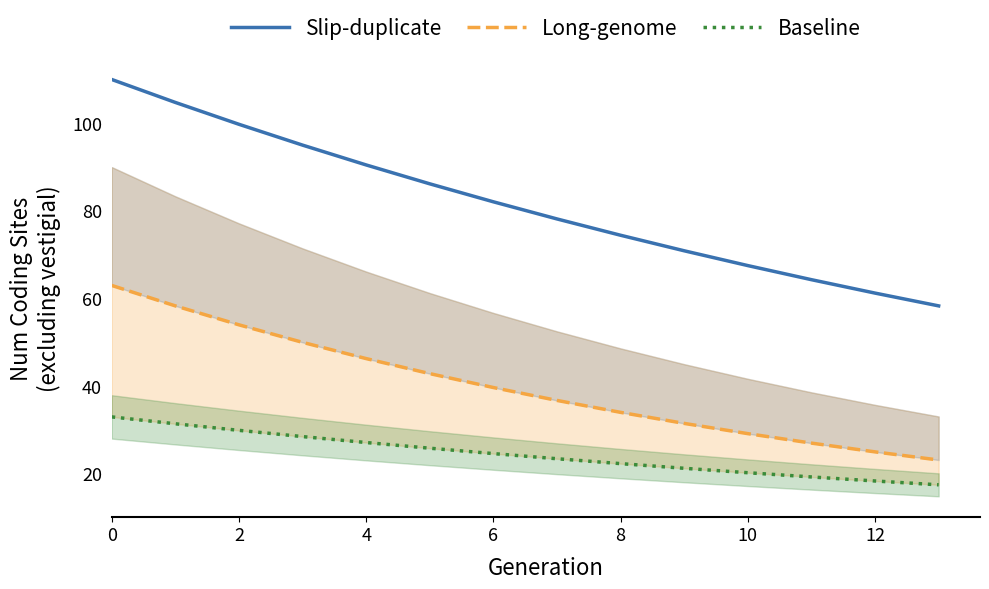

True or false: Long-genome and Baseline cross at least once.

False